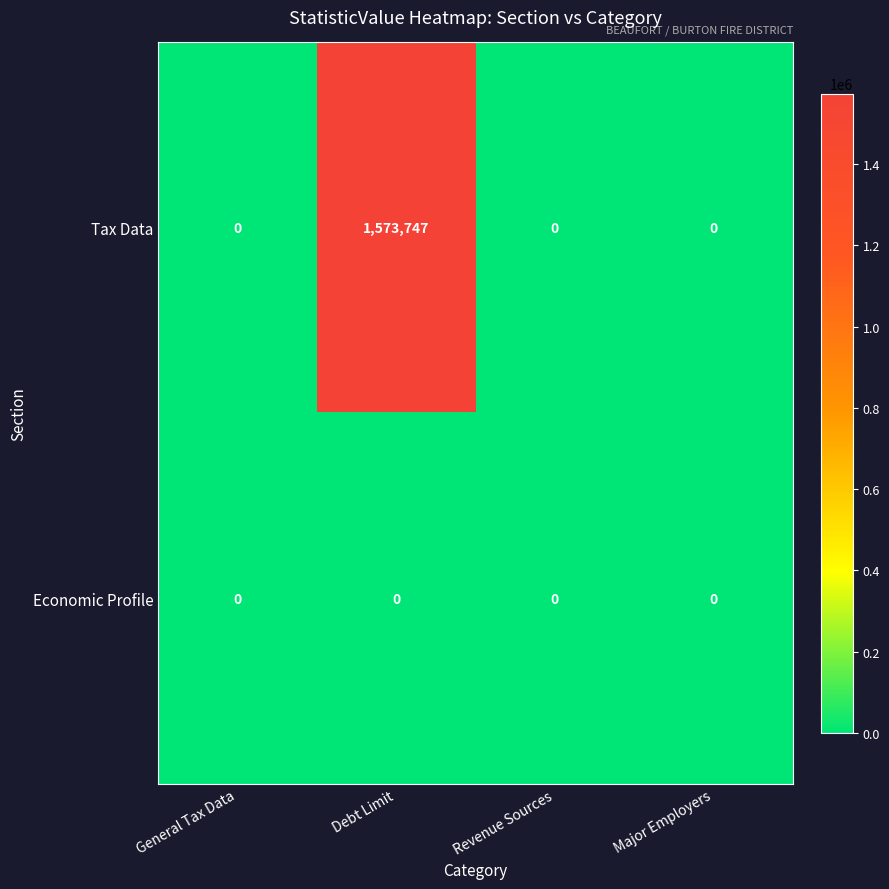

The value of Tax Data at Revenue Sources is -497525. True or false?

False